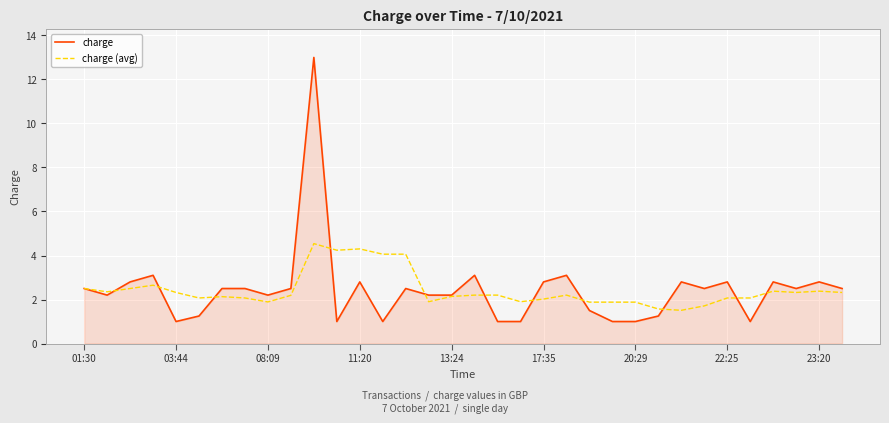

Count the number of categories in the chart.

34